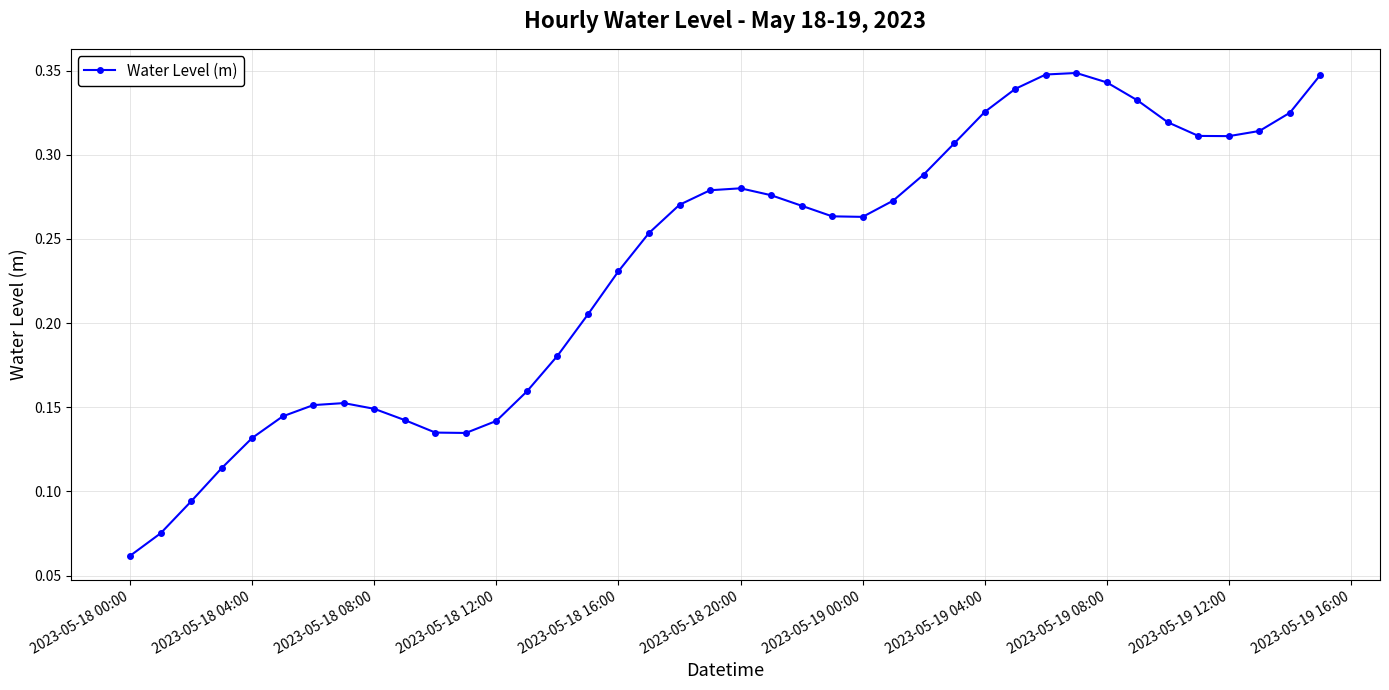

True or false: the data has more than 2 interior local peaks.

True